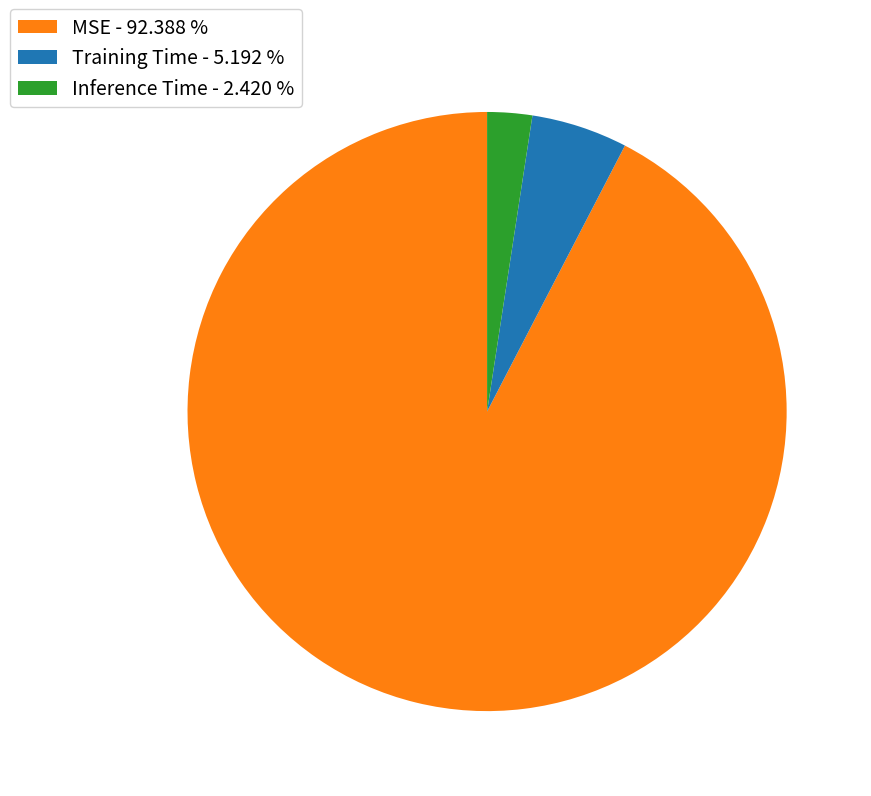

Do MSE - 92.388 % and Inference Time - 2.420 % together represent more than half of the pie?

Yes